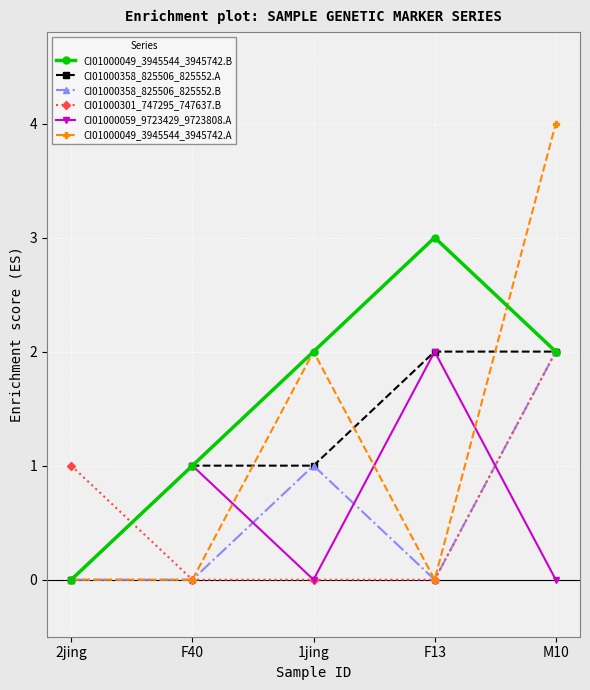

What are all the series names shown in the legend?

CI01000049_3945544_3945742.B, CI01000358_825506_825552.A, CI01000358_825506_825552.B, CI01000301_747295_747637.B, CI01000059_9723429_9723808.A, CI01000049_3945544_3945742.A